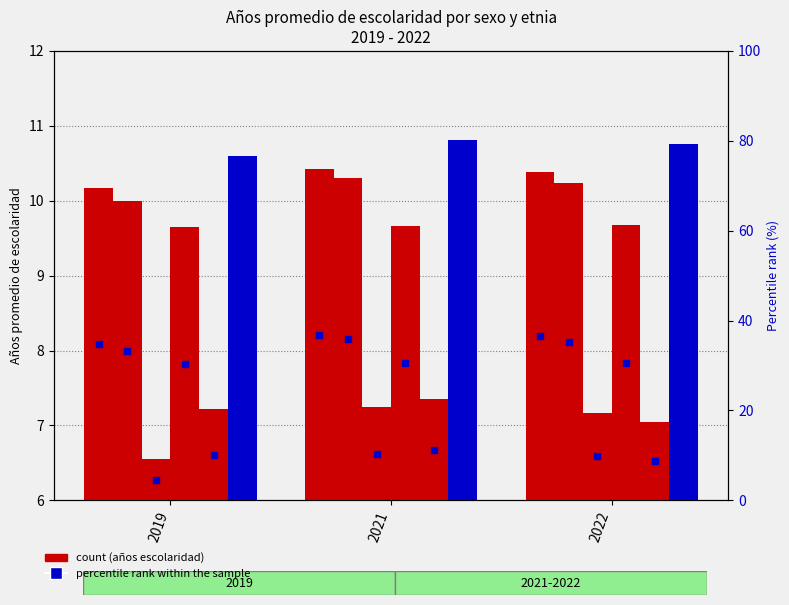

How many bars are there in each group?

6